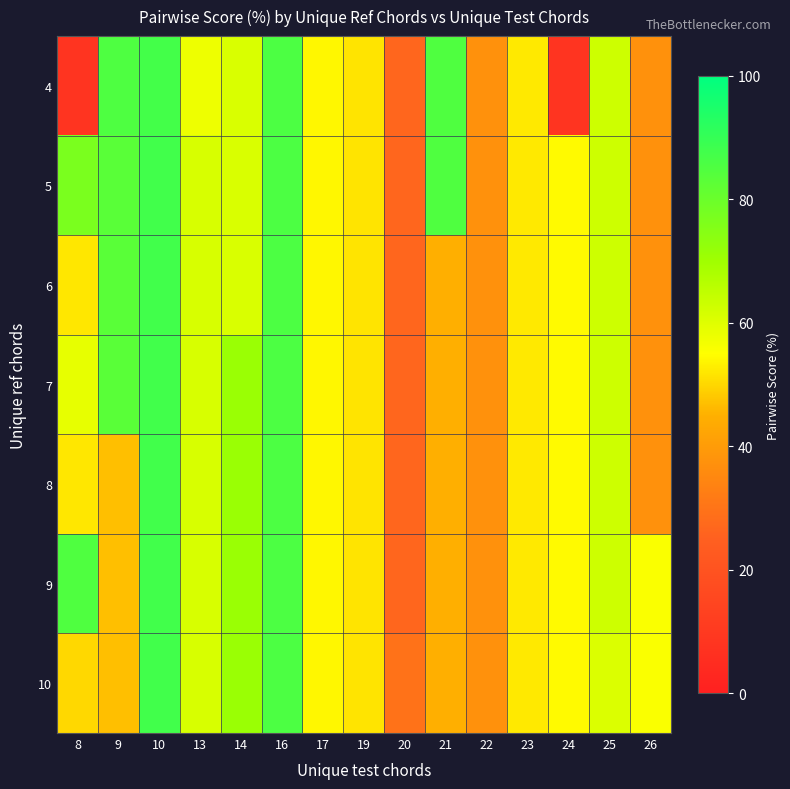

Reading left to right, list all the values displayed in this chart.

4: 8=8.0	9=85.2	10=87.1	13=57.6	14=60.9	16=85.7	17=54.0	19=51.7	20=26.7	21=85.1	22=37.4	23=52.3	24=8.0	25=62.7	26=37.4
5: 8=77.0	9=83.2	10=87.6	13=61.2	14=60.9	16=85.7	17=54.0	19=51.7	20=26.7	21=85.1	22=37.4	23=52.3	24=54.3	25=62.7	26=37.4
6: 8=52.1	9=83.2	10=87.6	13=61.2	14=60.9	16=85.7	17=54.0	19=51.7	20=26.7	21=44.8	22=37.4	23=52.3	24=54.3	25=62.7	26=37.4
7: 8=58.7	9=83.2	10=87.6	13=61.2	14=71.0	16=85.7	17=54.0	19=51.7	20=26.7	21=44.8	22=37.4	23=52.3	24=54.3	25=62.7	26=37.4
8: 8=52.1	9=47.1	10=87.6	13=61.2	14=71.0	16=85.7	17=54.0	19=51.7	20=26.7	21=44.8	22=37.4	23=52.3	24=54.3	25=62.7	26=37.4
9: 8=85.1	9=47.1	10=87.6	13=61.2	14=71.0	16=85.7	17=54.0	19=51.7	20=26.7	21=44.8	22=37.4	23=52.3	24=54.3	25=62.7	26=55.7
10: 8=50.1	9=47.1	10=87.6	13=61.2	14=71.0	16=85.7	17=54.0	19=51.7	20=29.6	21=44.8	22=37.4	23=52.3	24=54.3	25=60.6	26=55.7